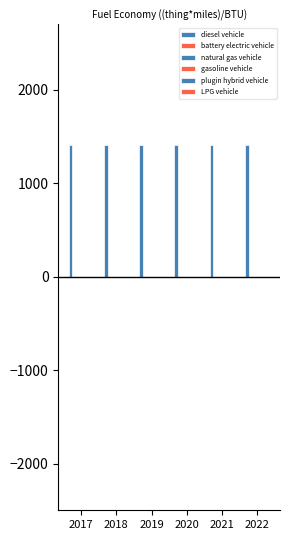

What are all the series names shown in the legend?

diesel vehicle, battery electric vehicle, natural gas vehicle, gasoline vehicle, plugin hybrid vehicle, LPG vehicle